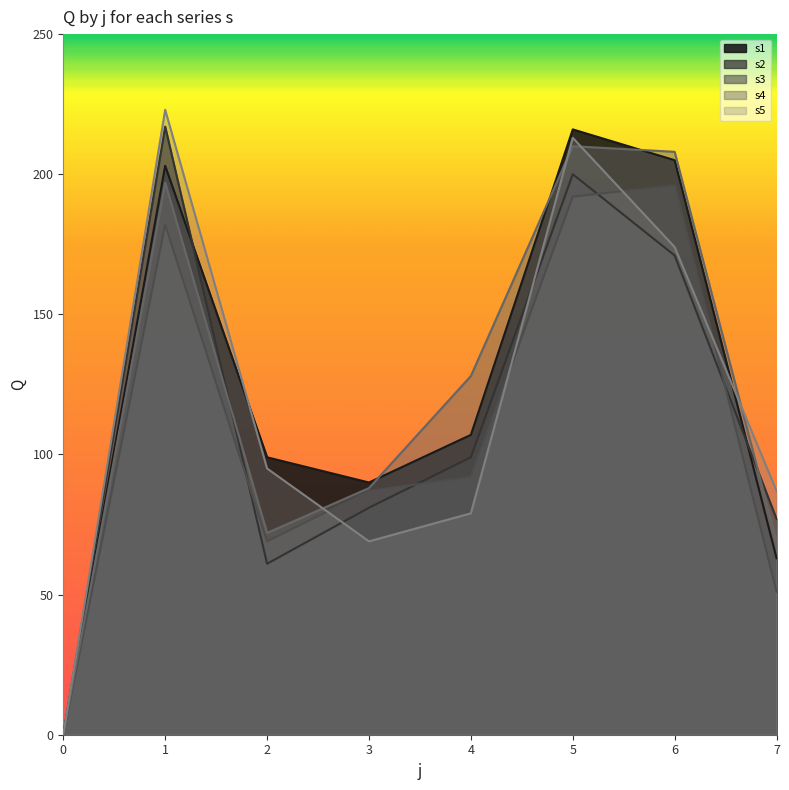

What is the spread (max minus min) of values at 5?

24